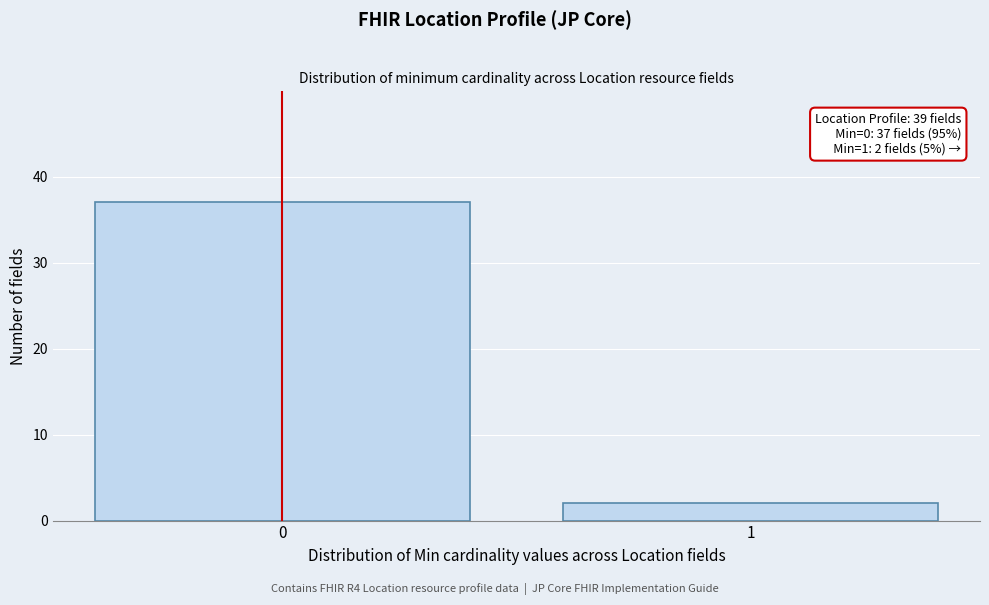

Reading right to left, extract all data points from this chart.

2	37